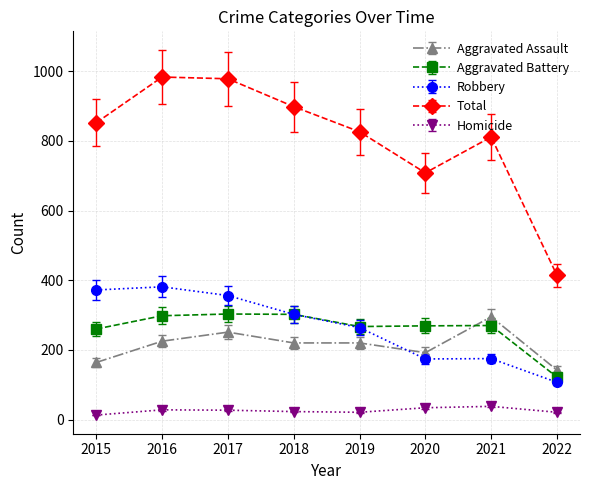

Which series has the largest total across all categories?

Total